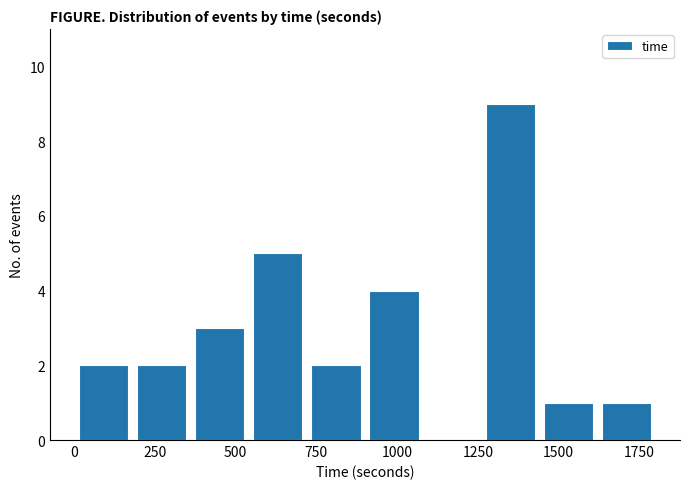

Around what value on the x-axis is the tallest bar? Give the approximate position of its centre, as read against the axis.

1350